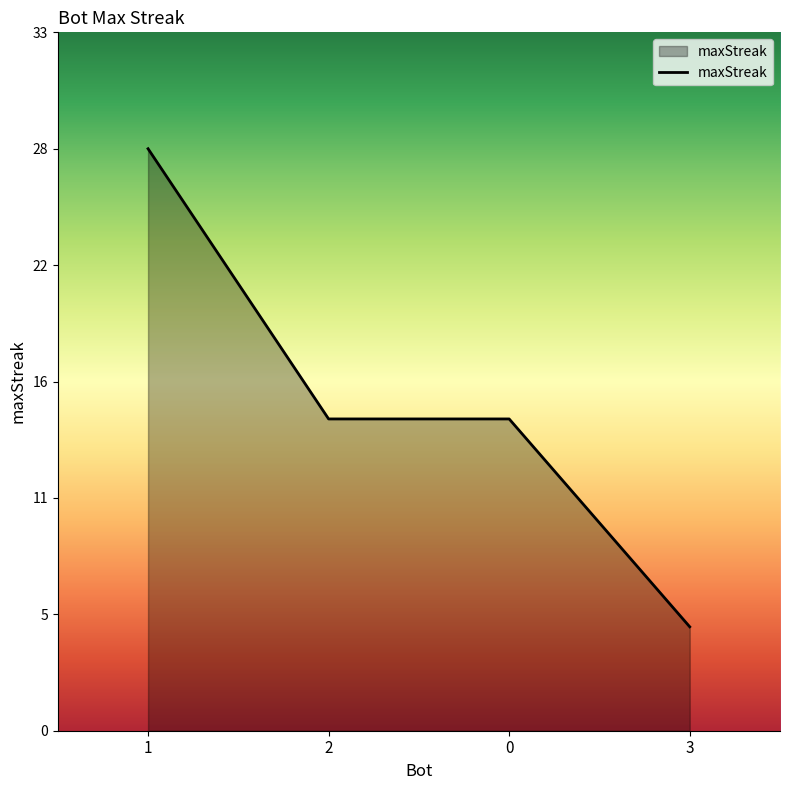

Is this an area chart (filled region under the line)?

Yes